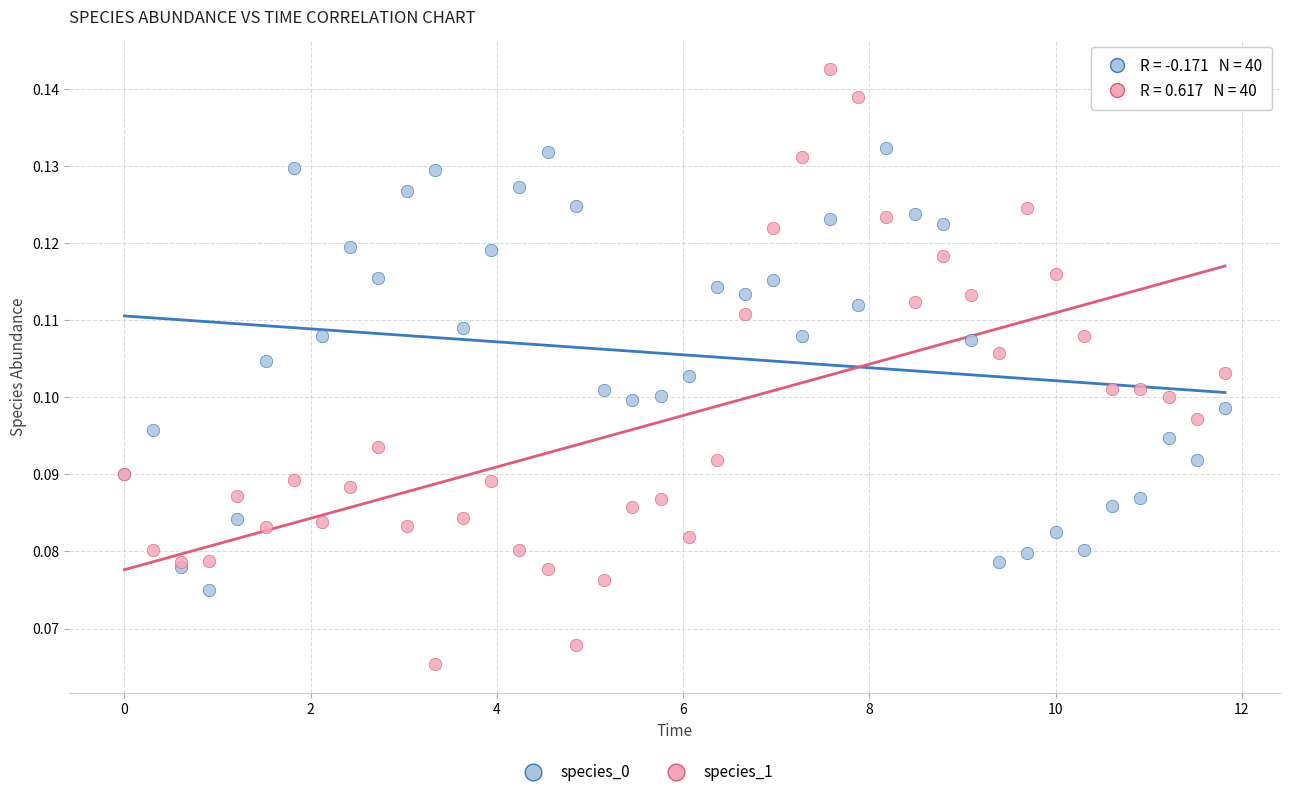

Which series contains the lowest Y value?

species_1